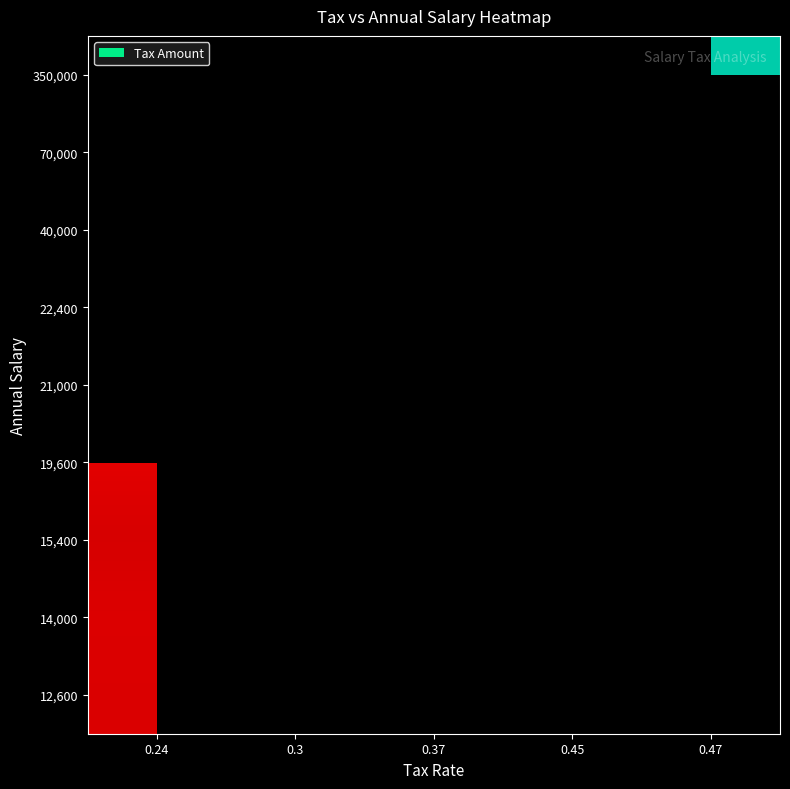

Which category has the lowest value across all series?

0.24